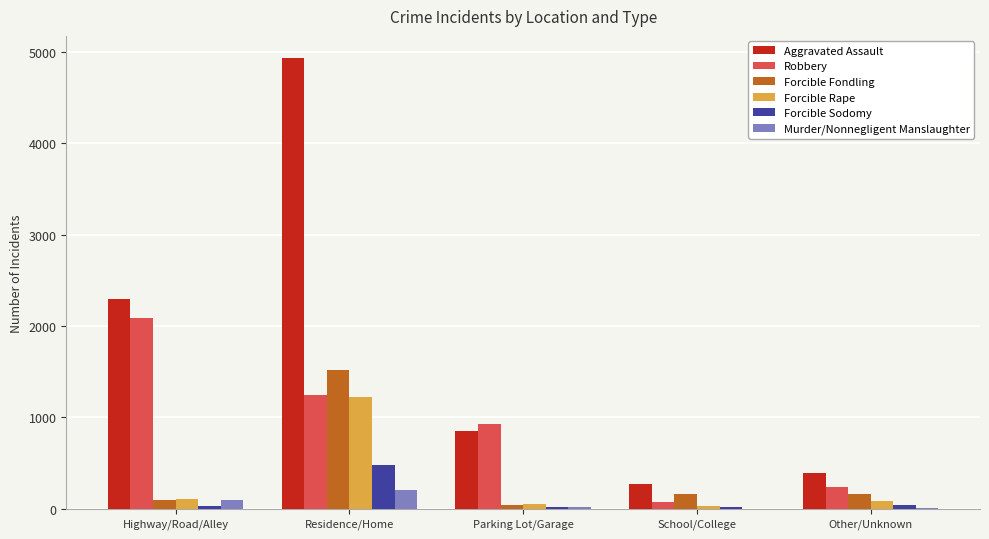

Which series changed the most between Highway/Road/Alley and Residence/Home?

Aggravated Assault